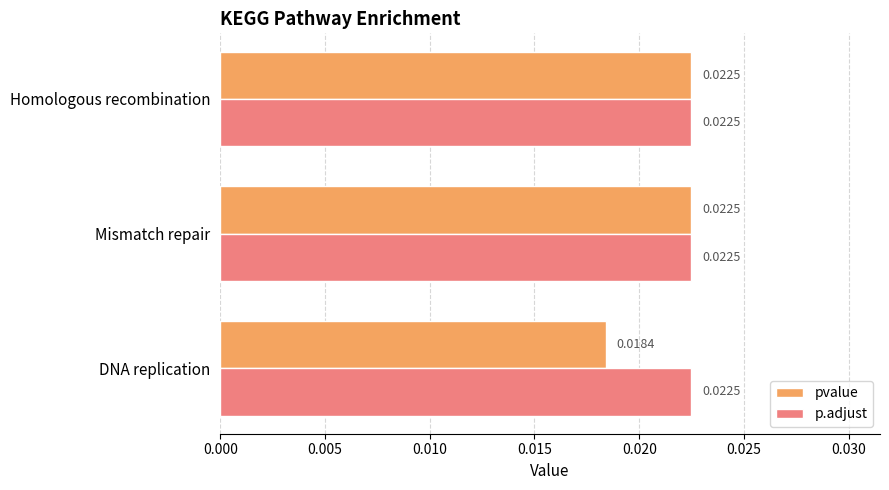

Between DNA replication and Homologous recombination, which series saw the biggest shift?

pvalue